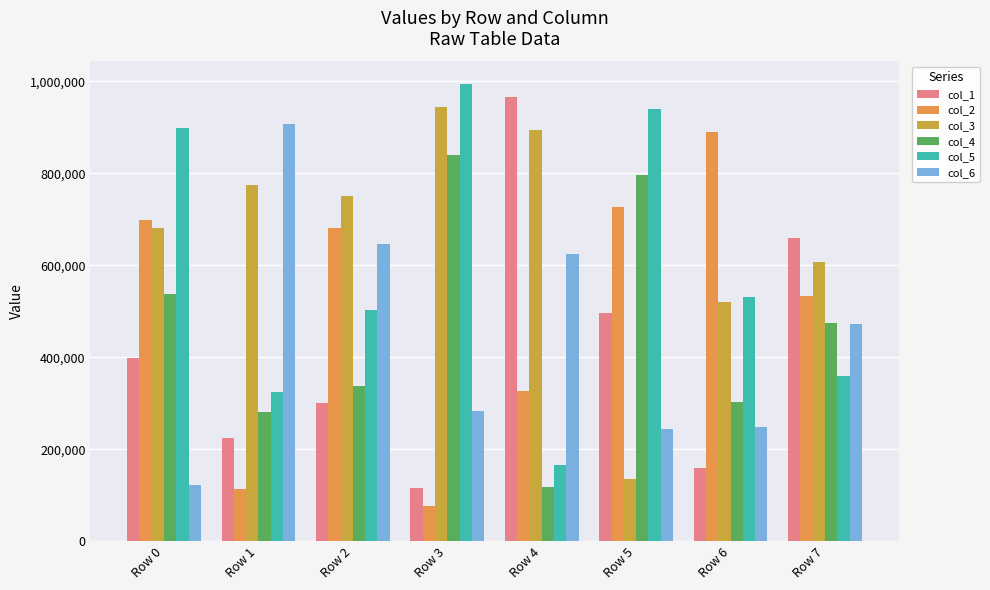

What is the average value of the col_4 series?

461094